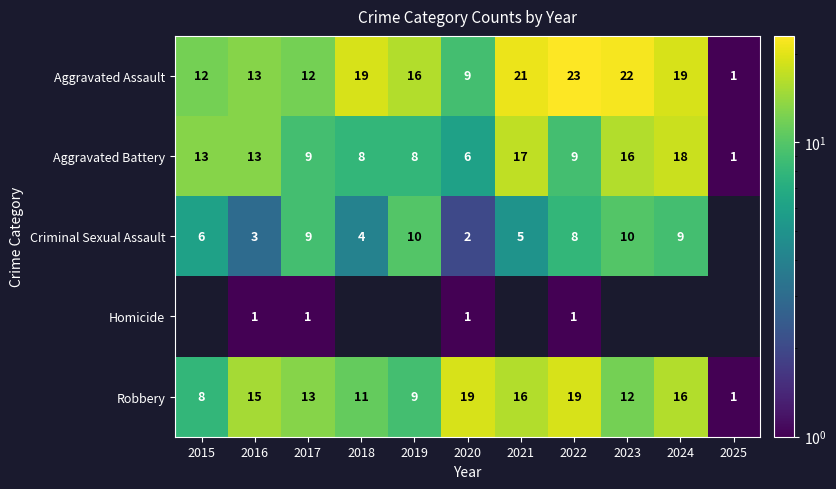

What is the lowest value of the Aggravated Assault series?

1